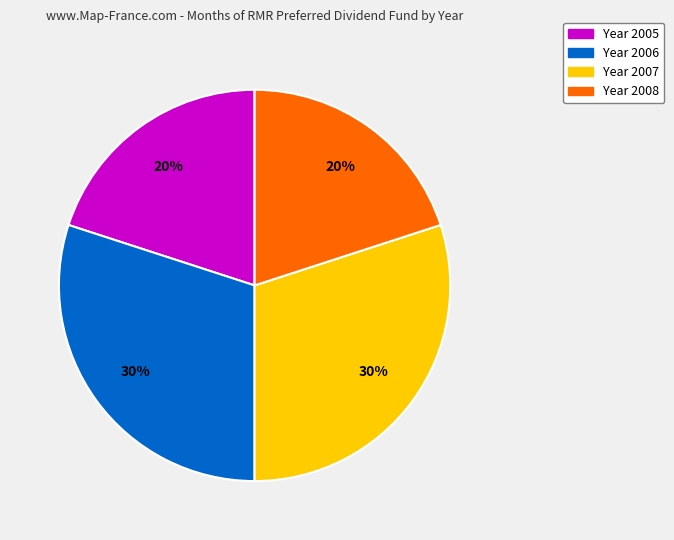

Is there a majority slice in this chart?

No